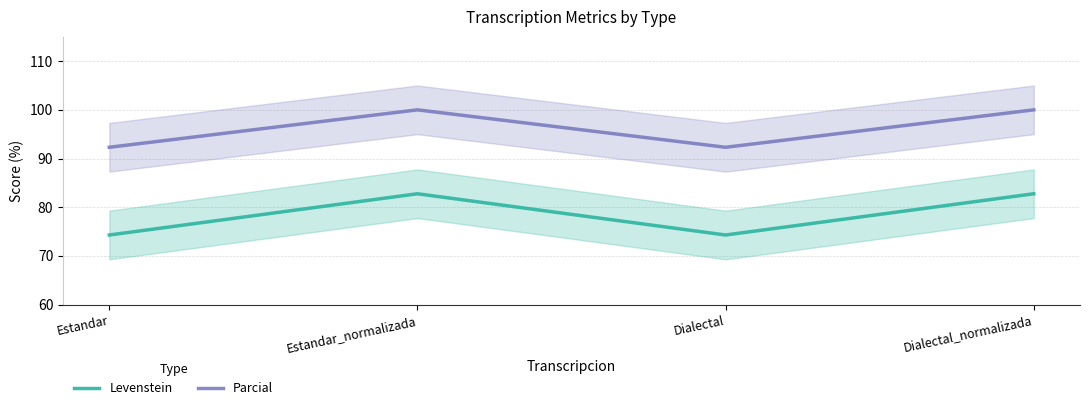

What is the difference between the highest and lowest values at Dialectal?

18.0